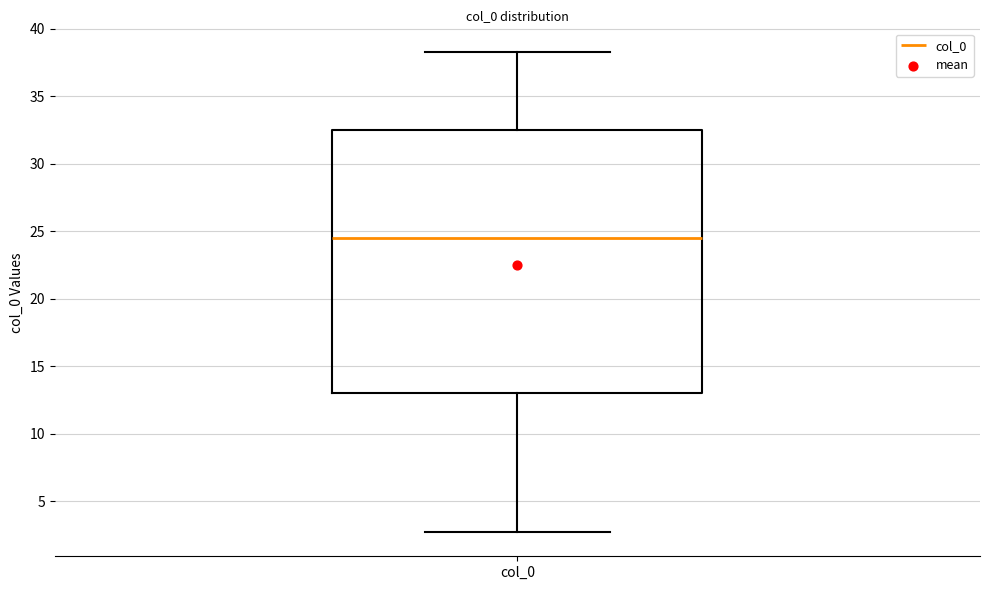

Read this box plot against the y-axis: the position of the median line, the range covered by the box, and the ends of both whiskers. The values are not printed on the chart, so give them approximately, as read against the axis.

median 24.5, box 13.0 to 32.5, whiskers 2.5 to 38.5